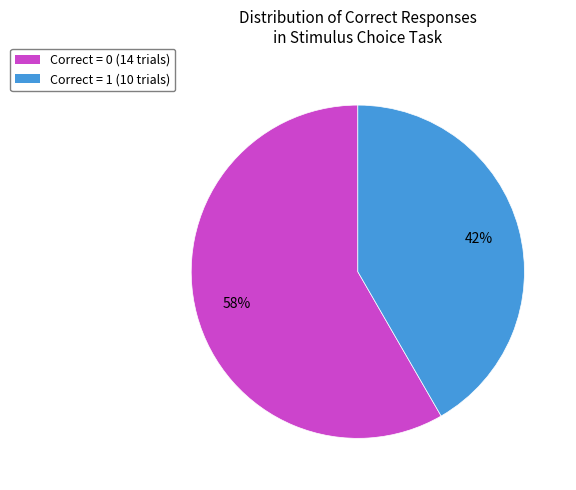

To the nearest percent, what is the average slice percentage?

50%